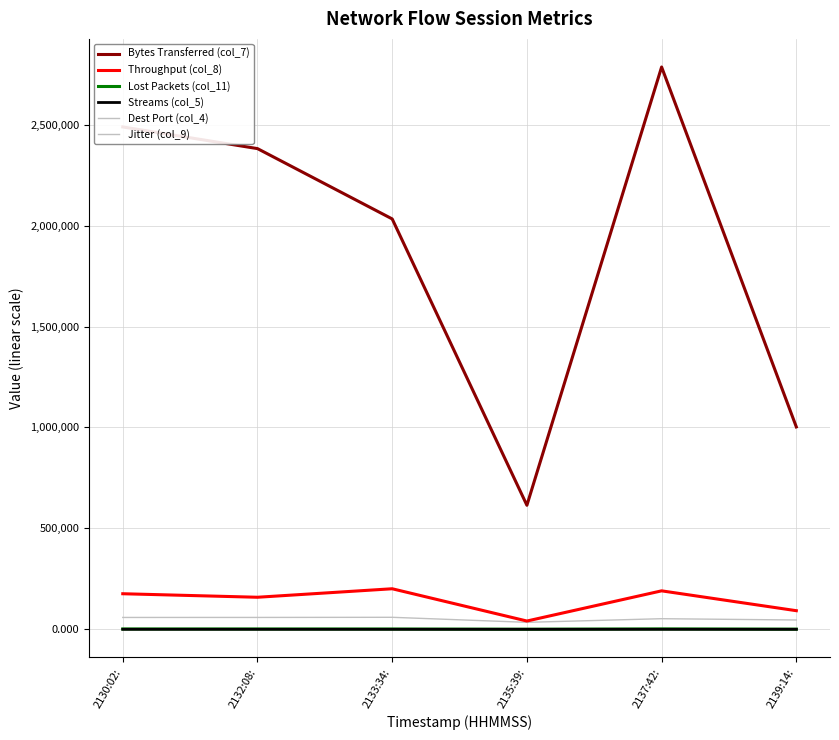

Reading right to left, transcribe all the data shown in this chart.

Dest Port (col_4): 2139:14:=46053.0	2137:42:=52501.0	2135:39:=34471.0	2133:34:=59426.0	2132:08:=58739.0	2130:02:=58661.0
Bytes Transferred (col_7): 2139:14:=1002540.0	2137:42:=2785650.0	2135:39:=614460.0	2133:34:=2033010.0	2132:08:=2381400.0	2130:02:=2488710.0
Throughput (col_8): 2139:14:=92157.0	2137:42:=190499.0	2135:39:=40963.0	2133:34:=200829.0	2132:08:=158720.0	2130:02:=176152.0
Jitter (col_9): 2139:14:=4.9	2137:42:=6.4	2135:39:=3.6	2133:34:=5.0	2132:08:=4.8	2130:02:=4.4
Lost Packets (col_11): 2139:14:=682.0	2137:42:=1895.0	2135:39:=418.0	2133:34:=1383.0	2132:08:=1620.0	2130:02:=1693.0
Streams (col_5): 2139:14:=6.0	2137:42:=5.0	2135:39:=6.0	2133:34:=5.0	2132:08:=6.0	2130:02:=5.0